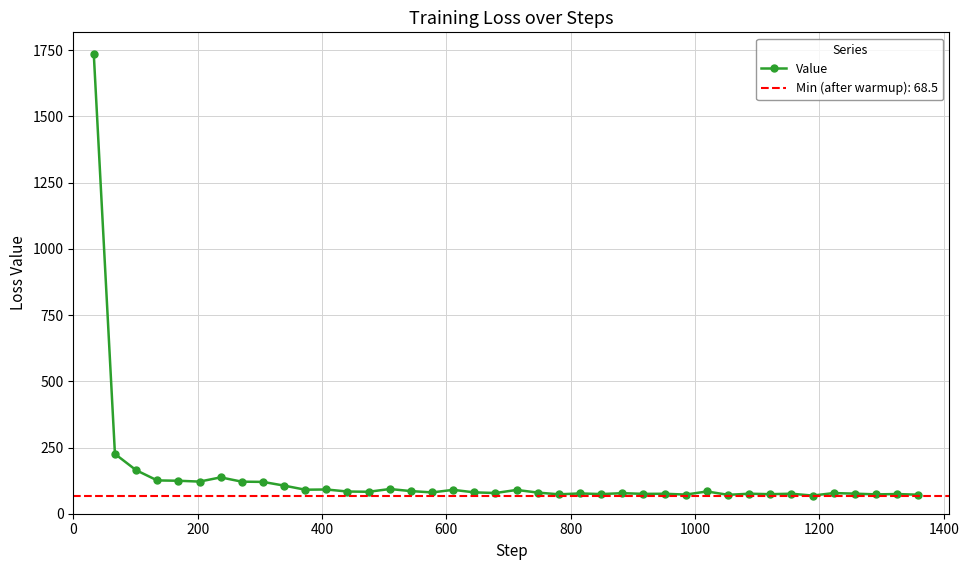

What is the maximum value for Value?

1734.3